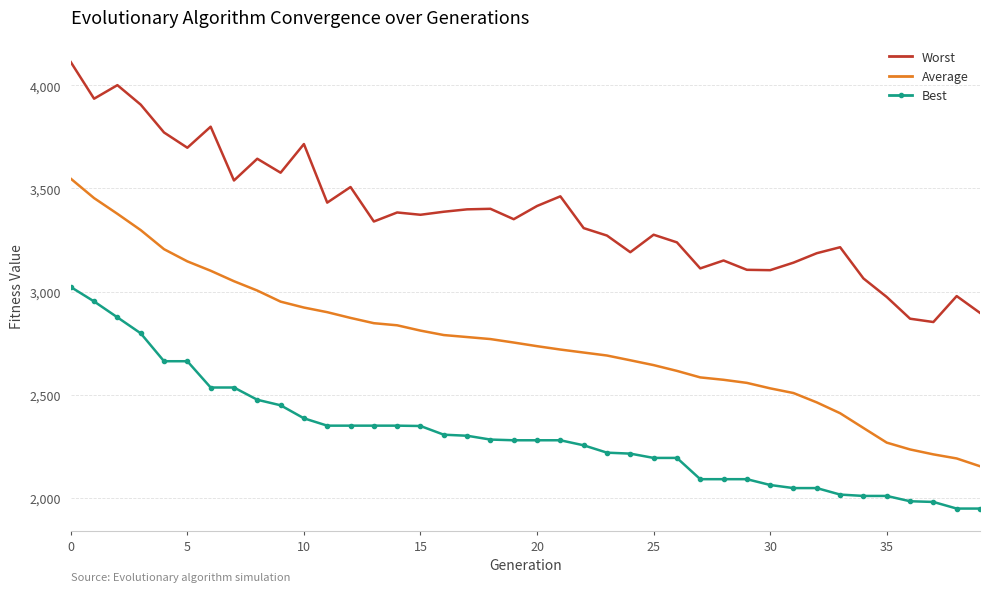

What is the minimum value shown in the chart?

1948.9